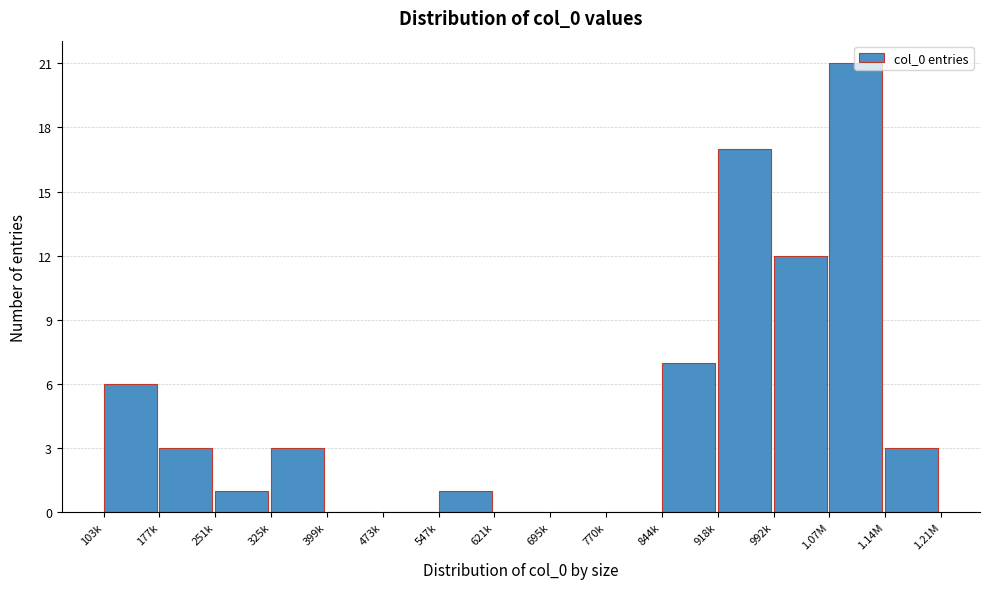

Which label corresponds to the largest value in the chart?

1.07M